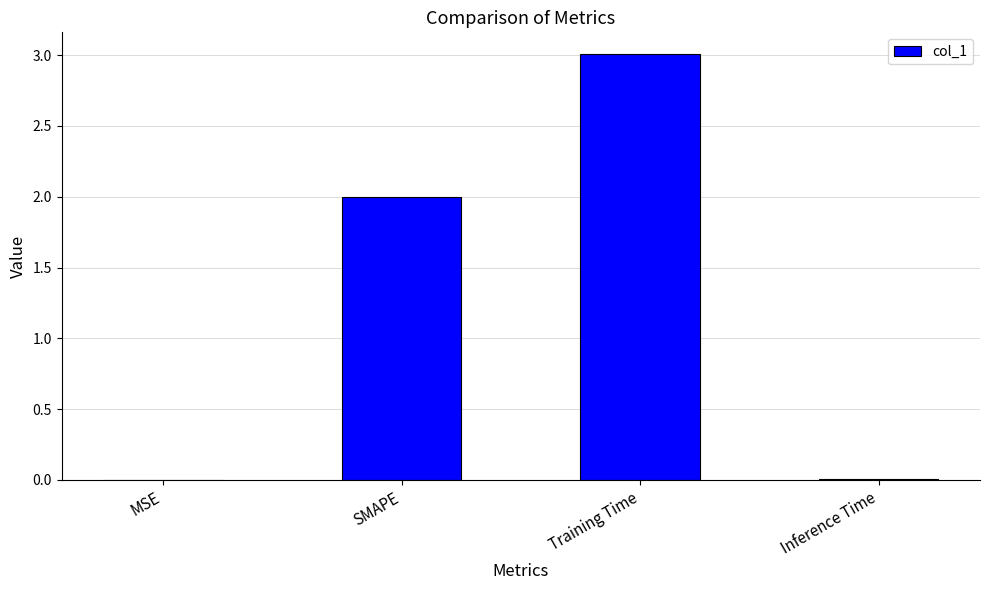

Are the bars horizontal?

No